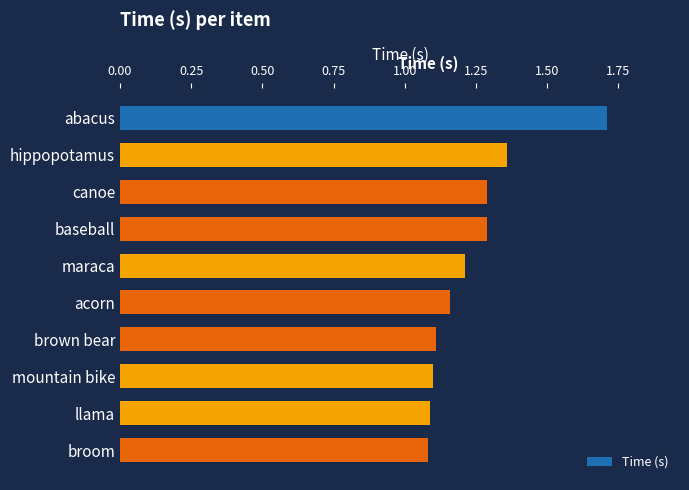

Between broom and abacus, which is larger?

abacus